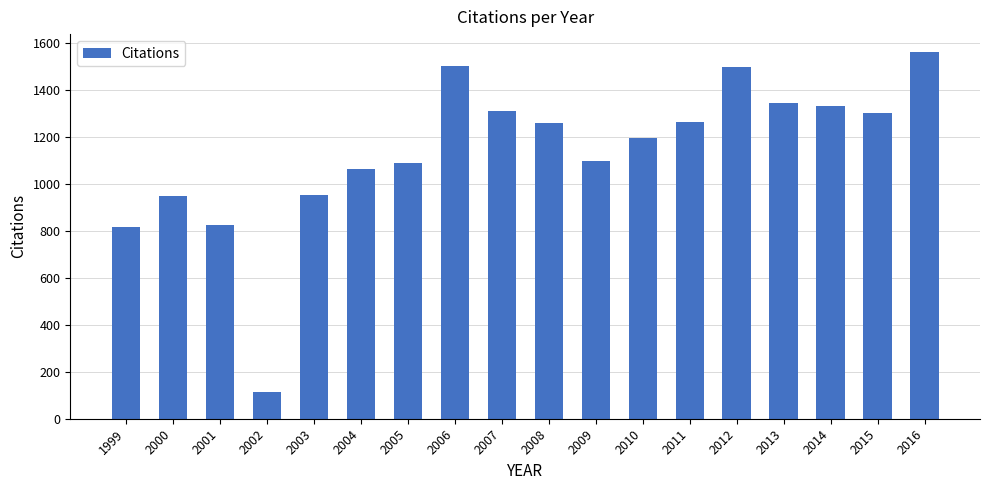

The chart shows a value of 1087 at 2005. True or false?

True